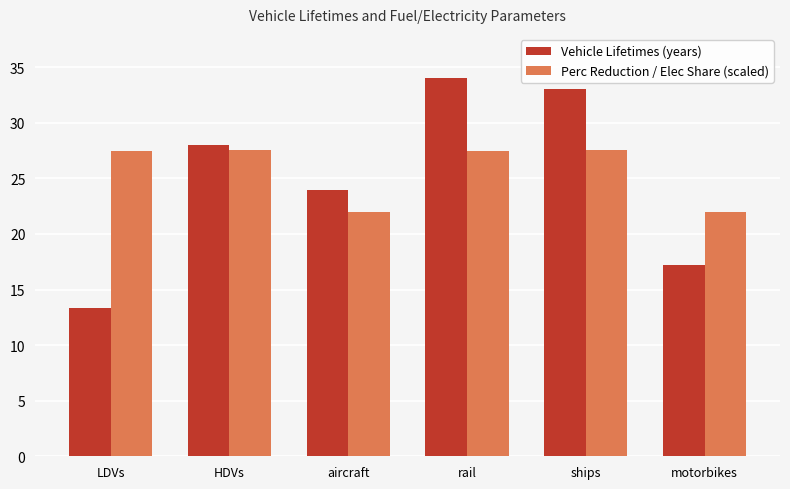

What is the total value across all series at LDVs?

40.8